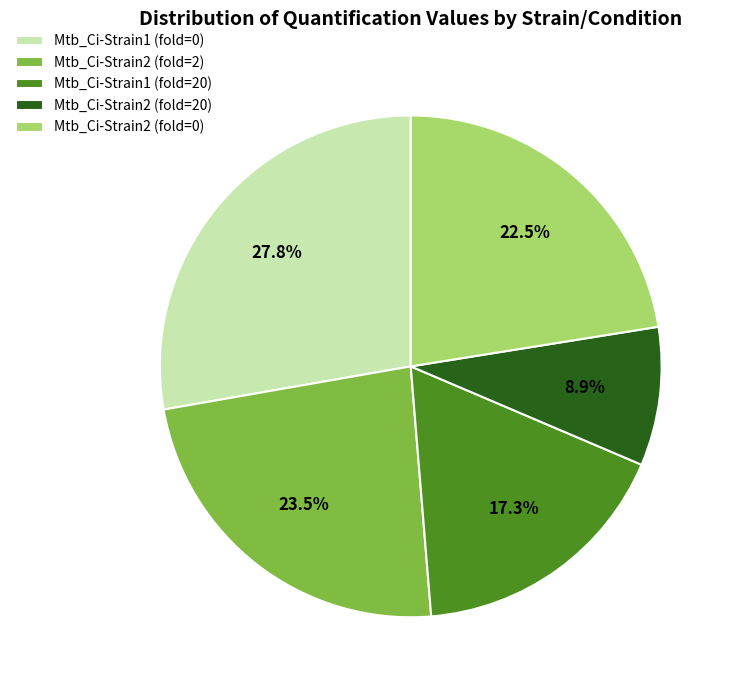

Approximately how many times larger is the value at Mtb_Ci-Strain2 (fold=20) compared to Mtb_Ci-Strain2 (fold=0)?

0.4